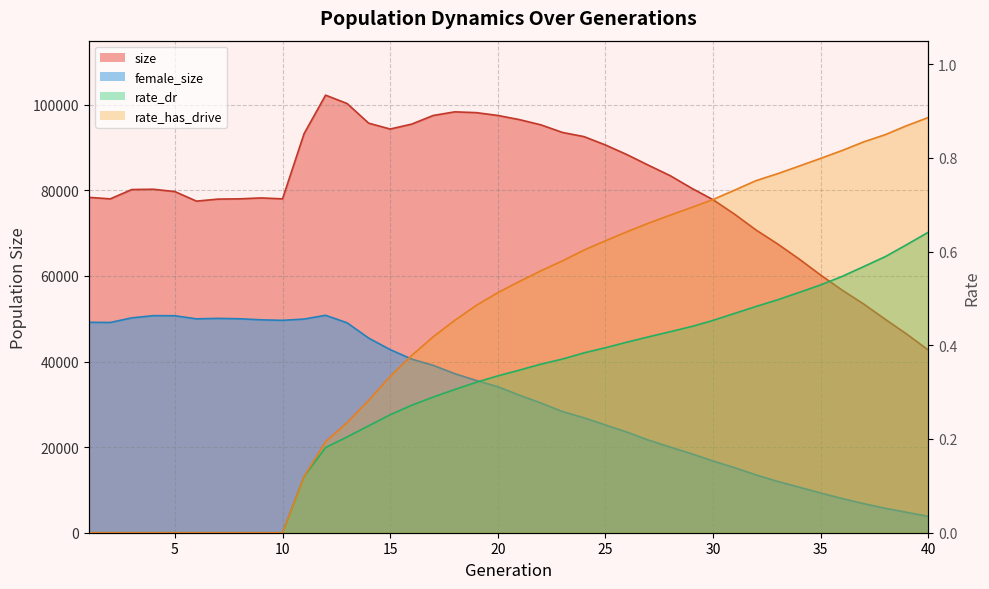

Which series has the largest total across all categories?

size